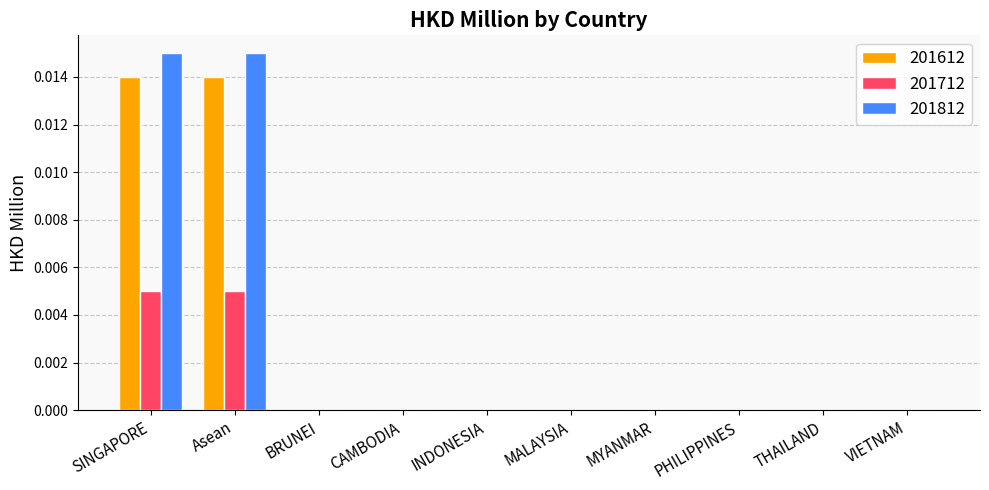

True or false: 201712 has a value of 0.0 at PHILIPPINES.

True